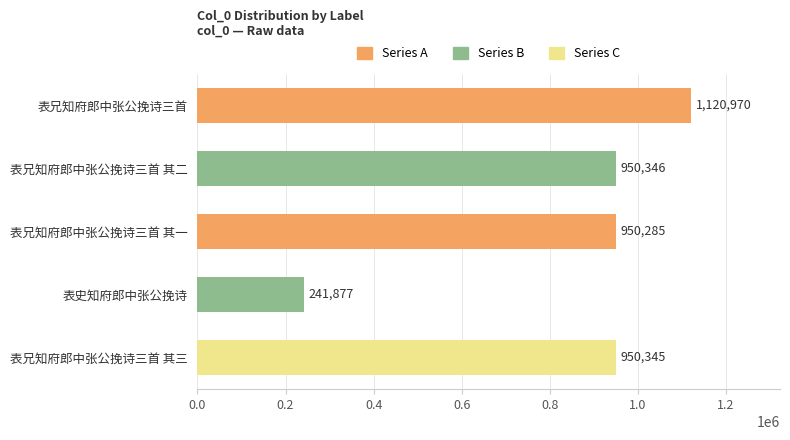

Reading bottom to top, list all the values displayed in this chart.

950345	241877	950285	950346	1120970